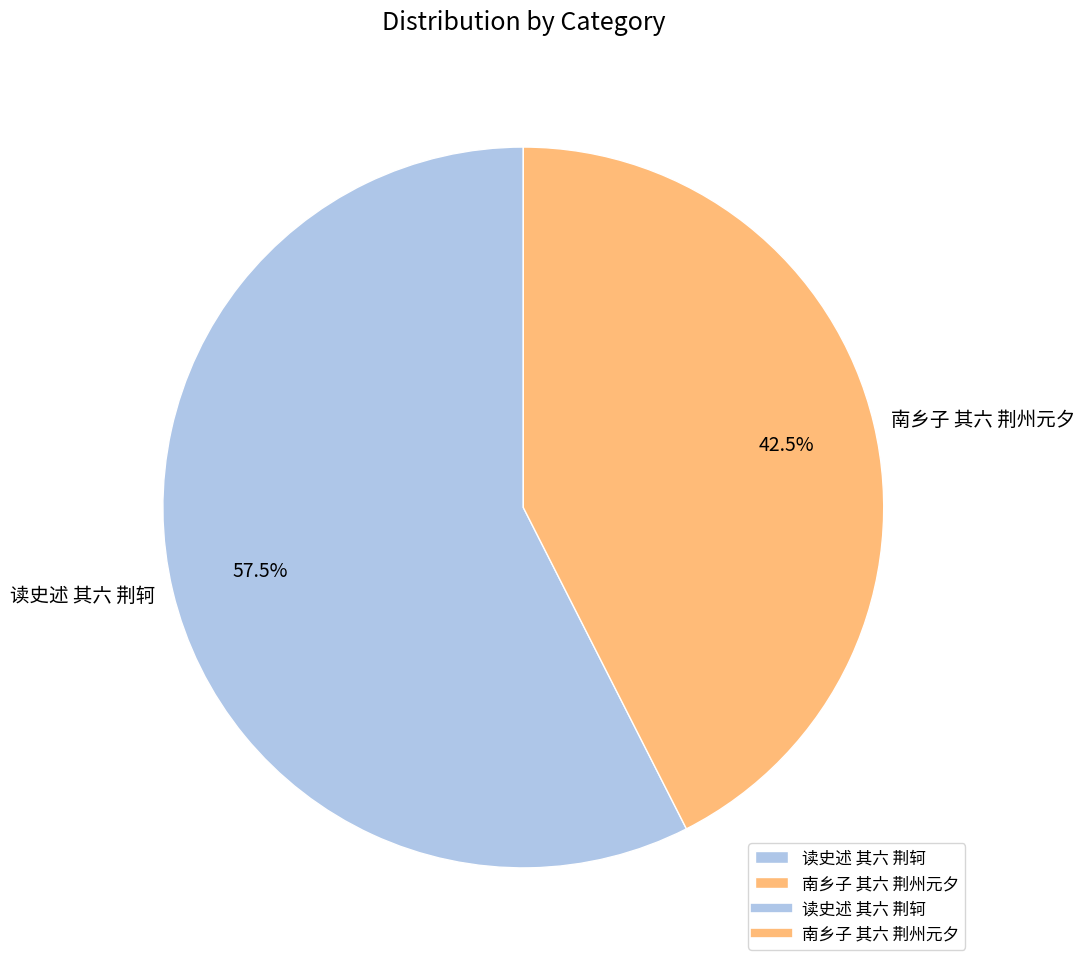

How many slices are in this pie chart?

2